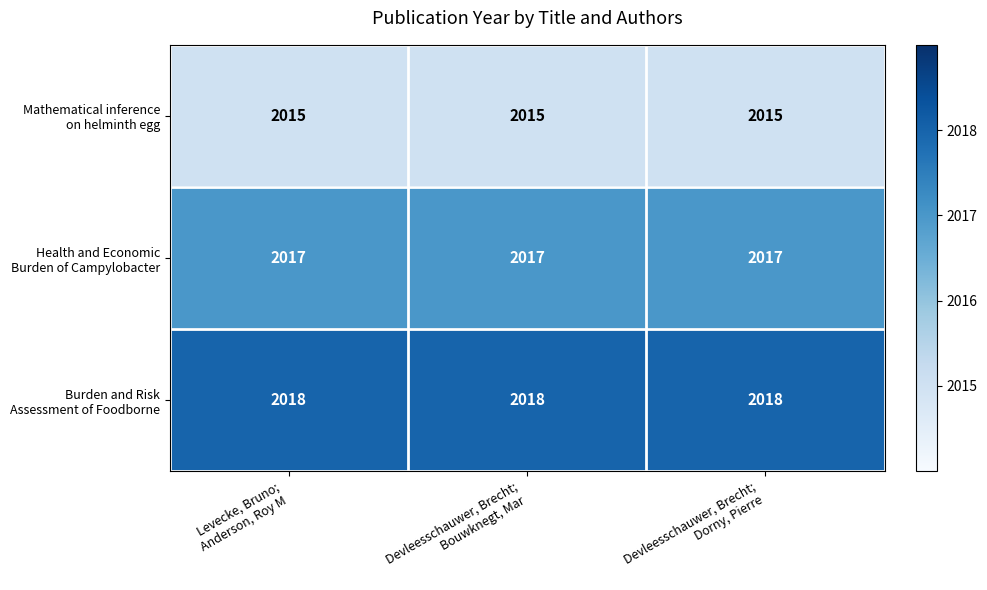

What is the smallest value displayed?

2015